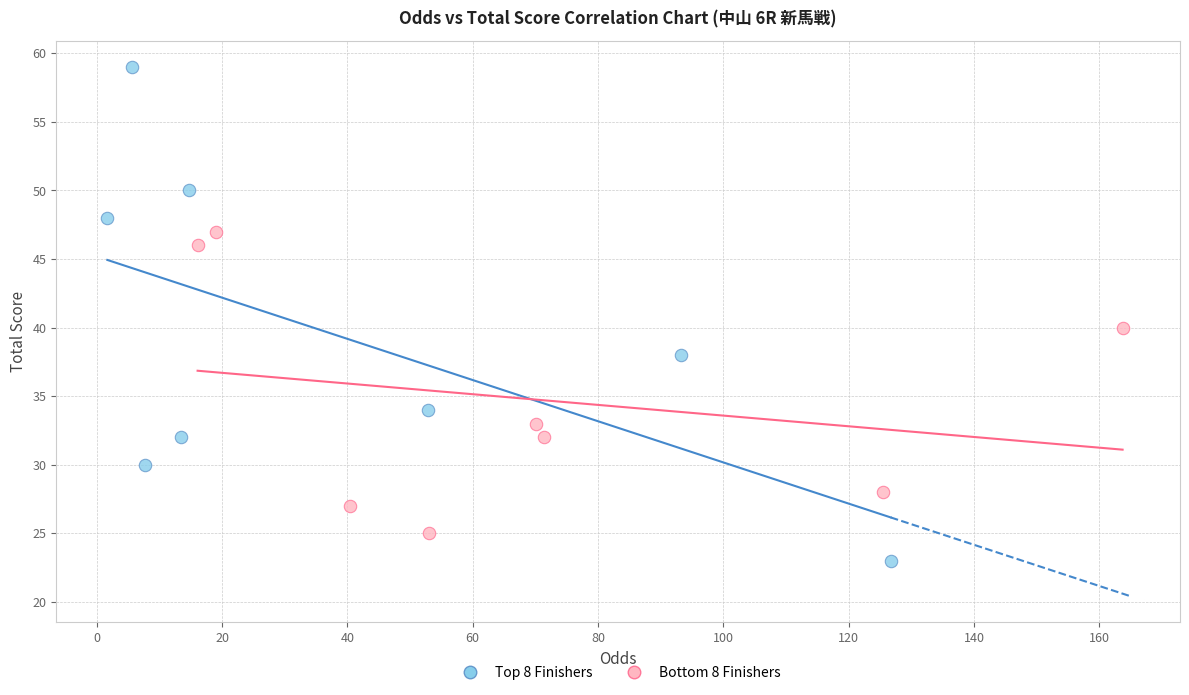

Which series reaches the maximum Y coordinate?

Top 8 Finishers